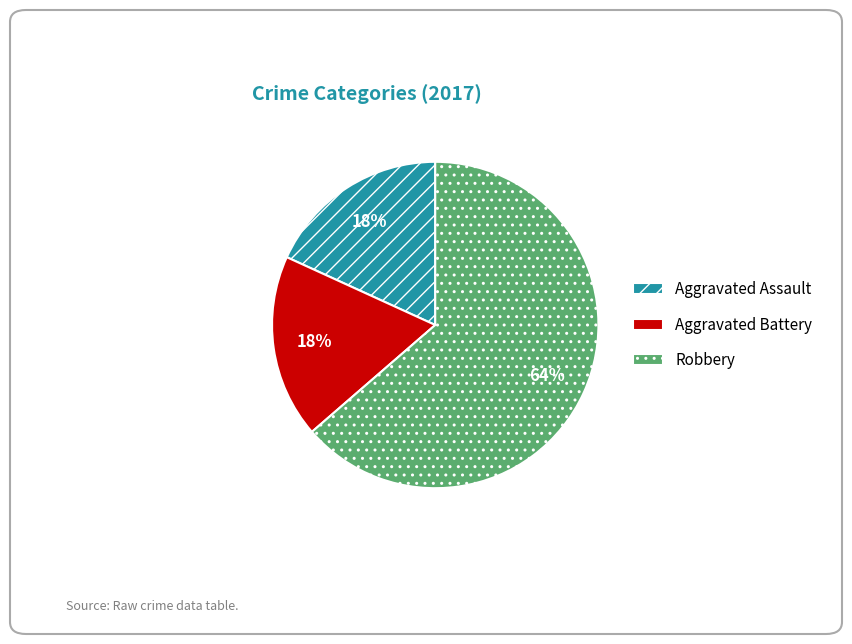

What percentage is the Aggravated Battery slice, to the nearest percent?

18%